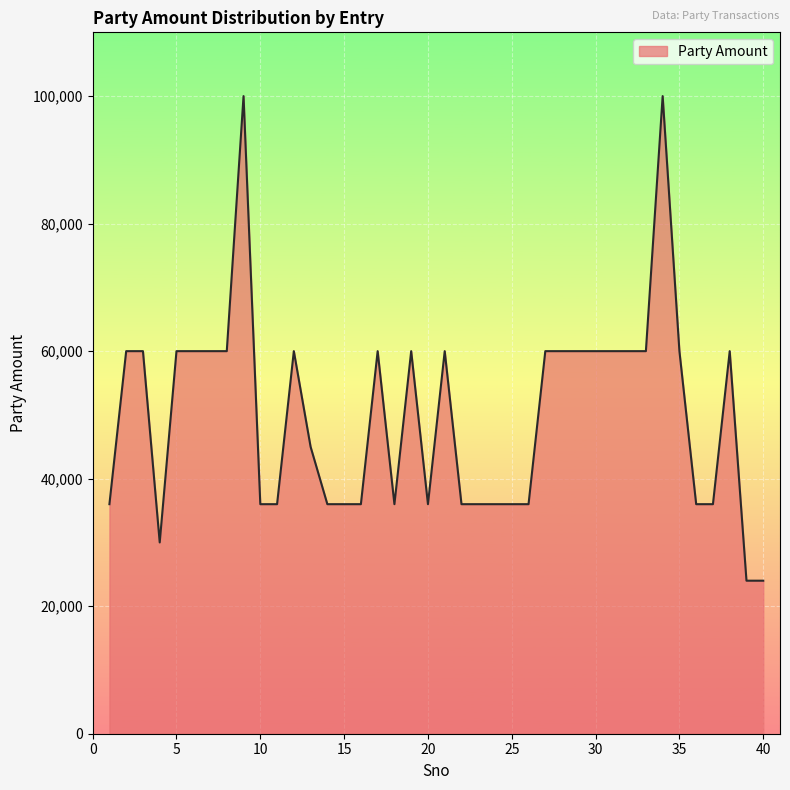

What is the average value?

50075